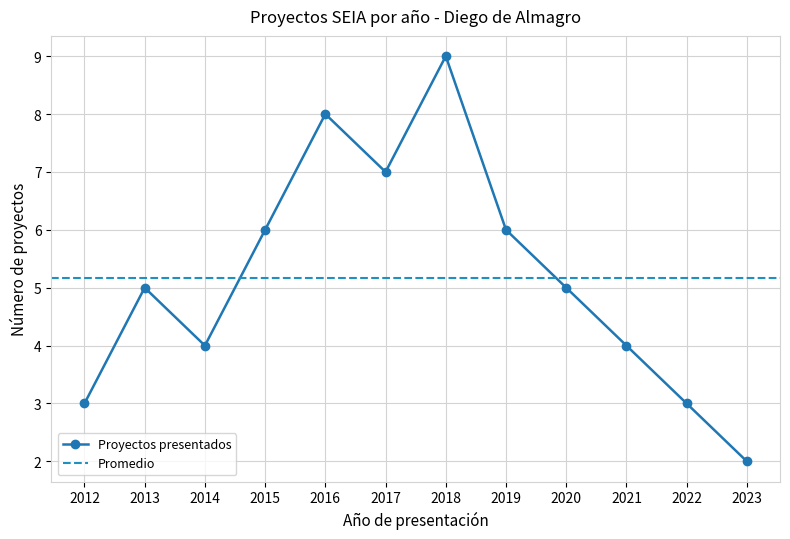

Where is the data nearest to the value 5?

2013